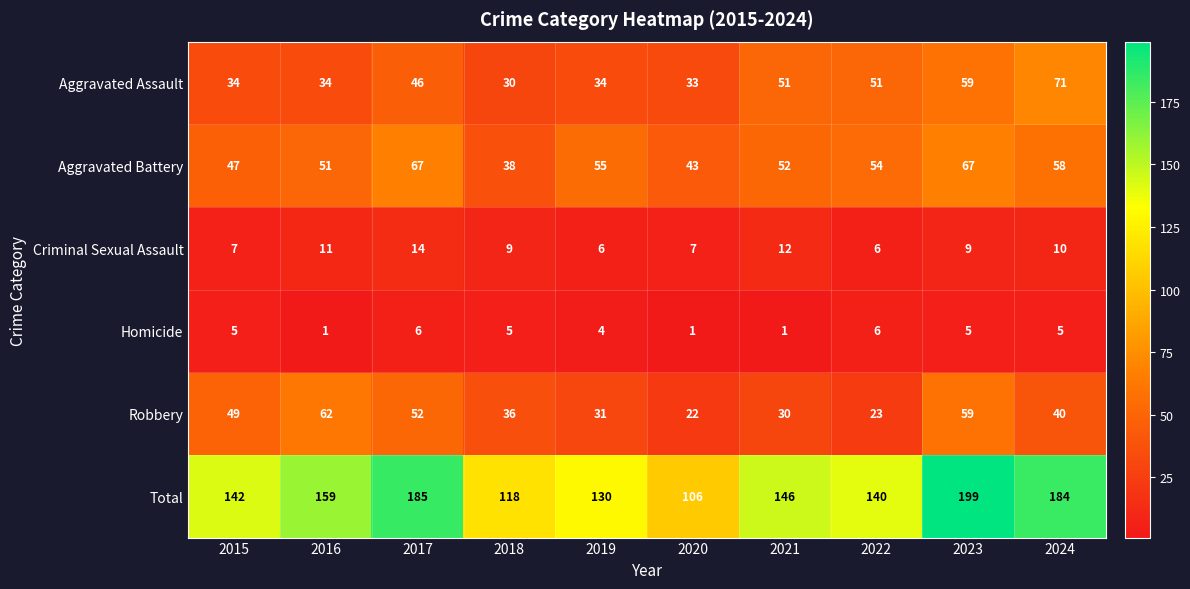

Which series has the largest total across all categories?

Total